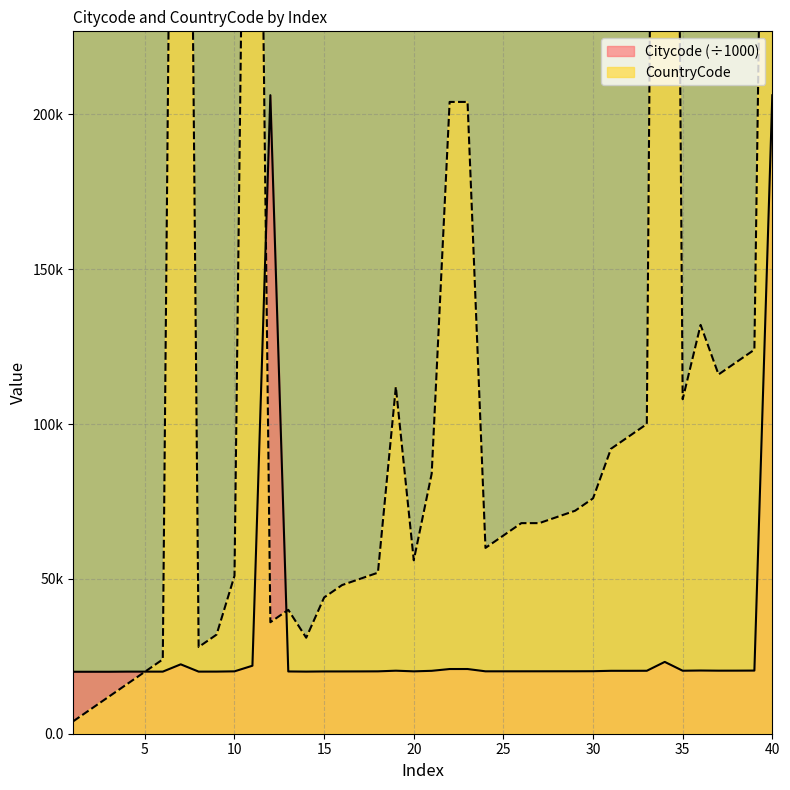

How many lines are shown in the chart?

2